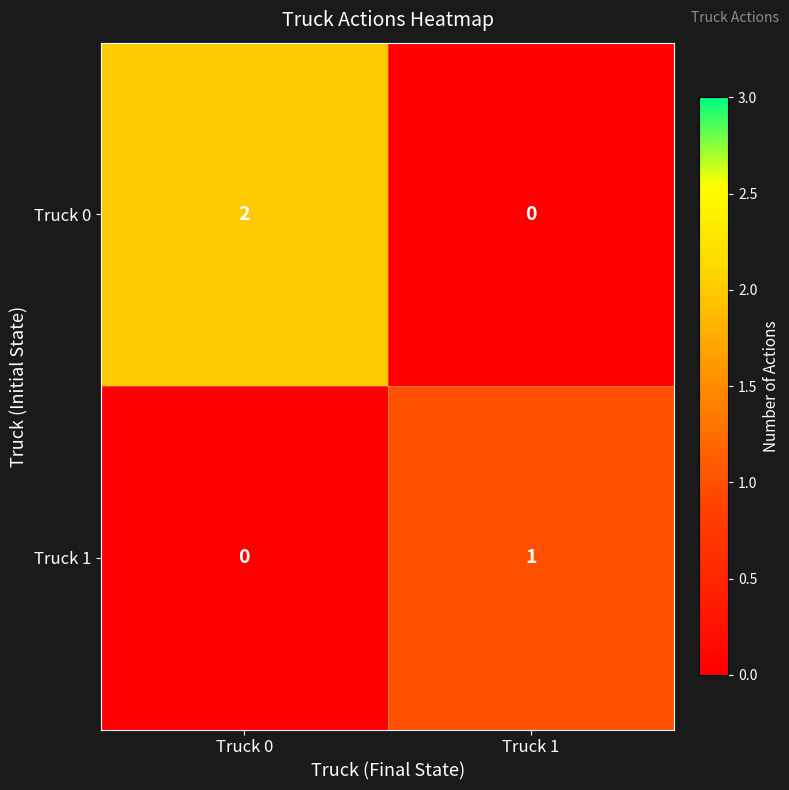

True or false: Truck 1 has a value of 2 at Truck 1.

False